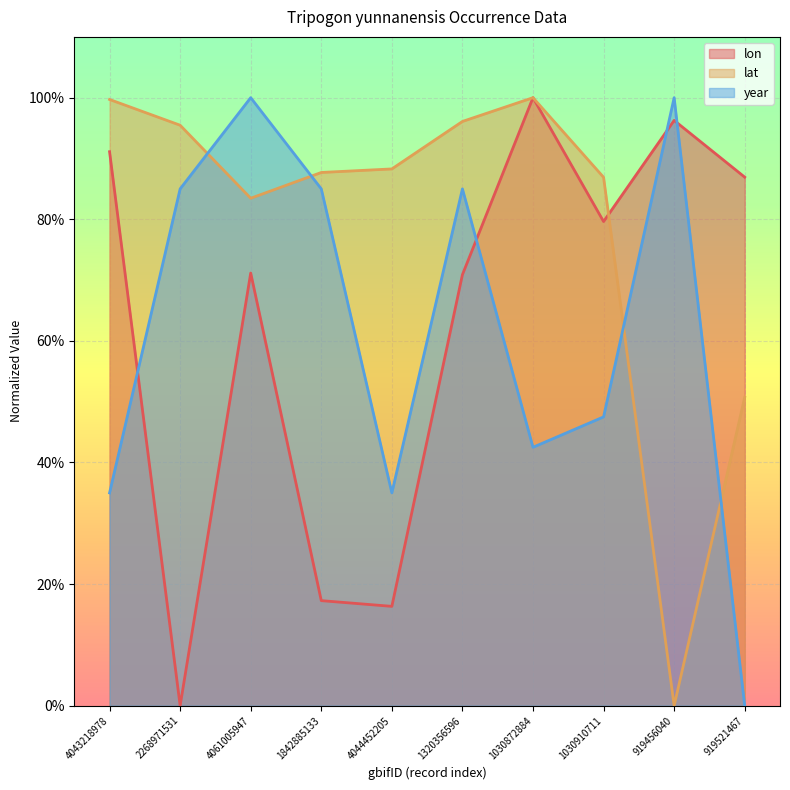

What is the average value of the lat series?

78.8